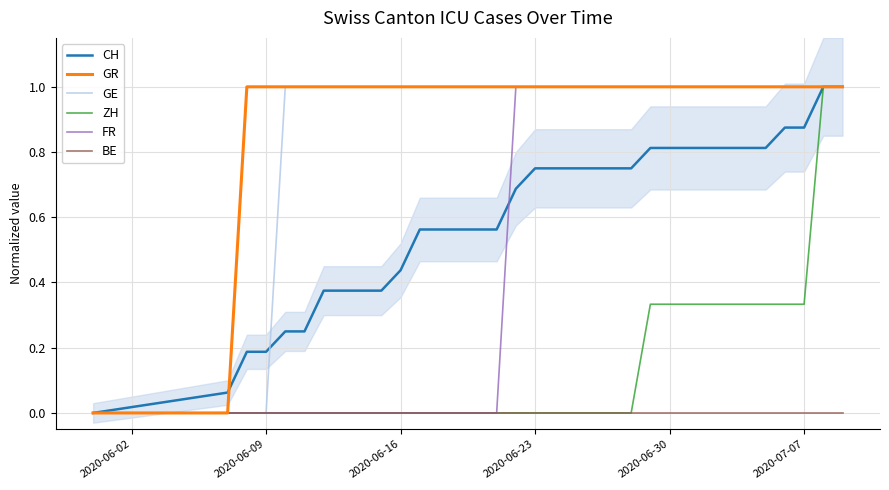

The value of BE at 2020-07-07 is 0.0. True or false?

True